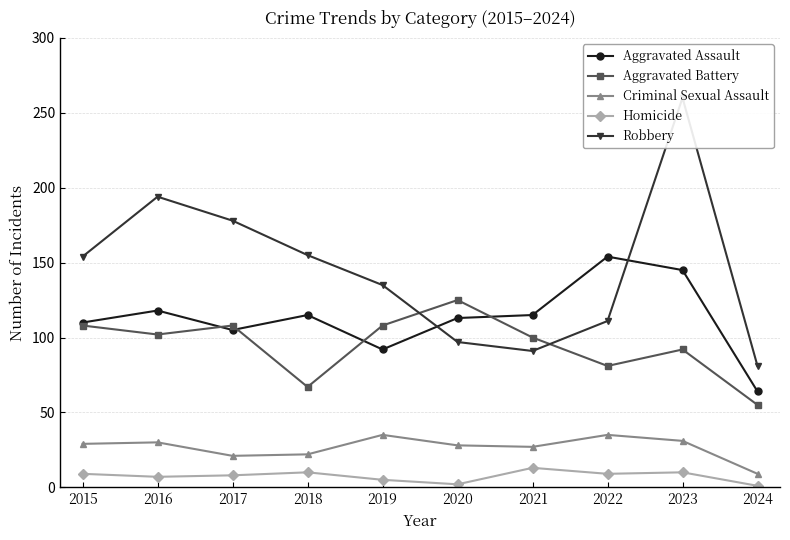

What are all the series names shown in the legend?

Aggravated Assault, Aggravated Battery, Criminal Sexual Assault, Homicide, Robbery